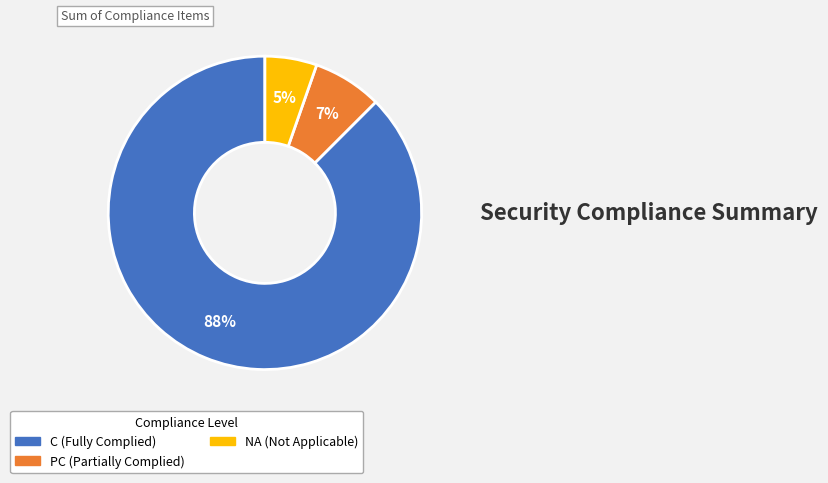

Does any single category account for the majority?

Yes